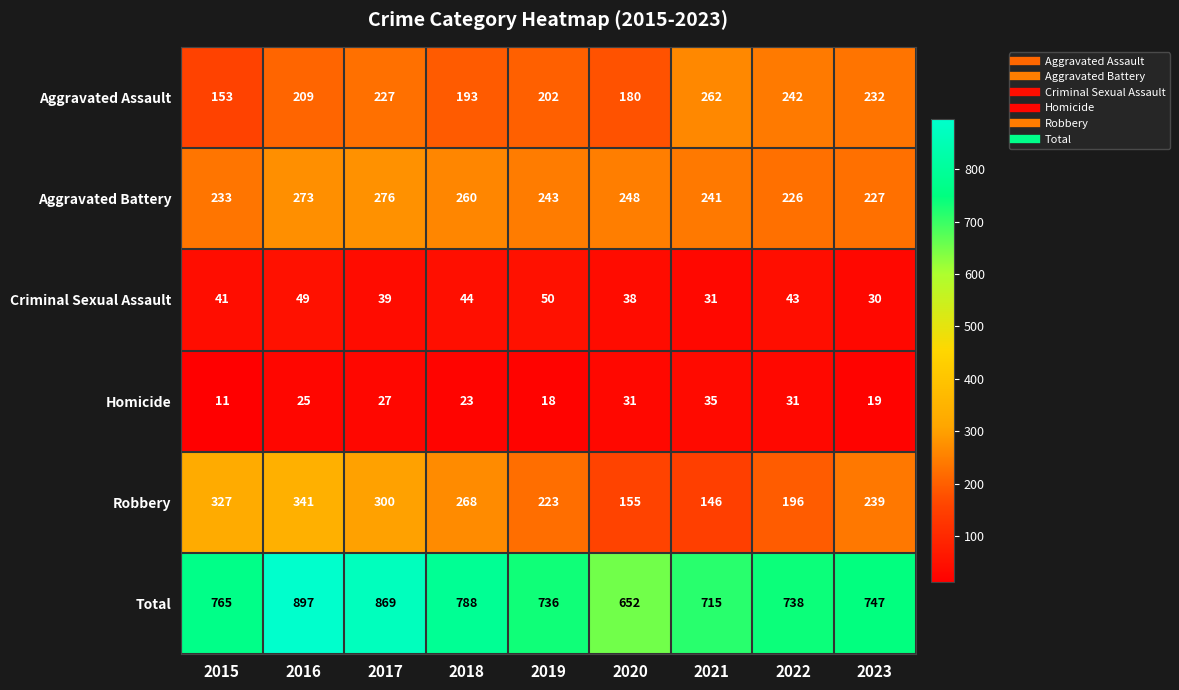

Between 2016 and 2020, which series saw the biggest shift?

Total